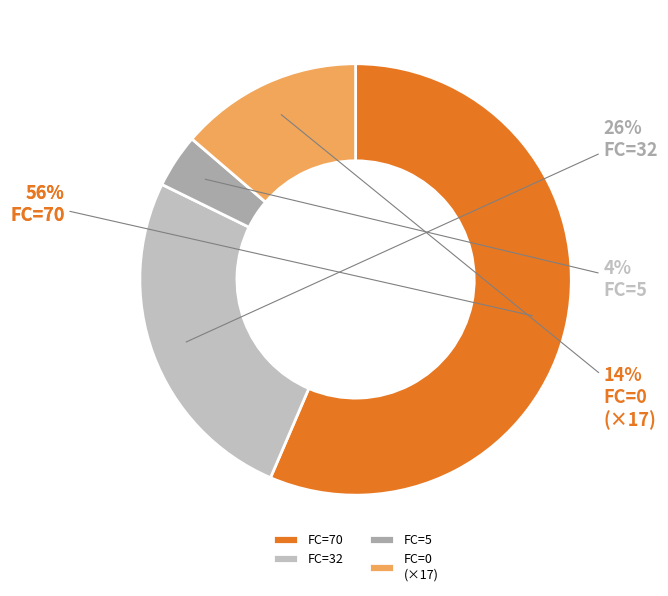

Is it true that 7 is 10% of the pie?

False